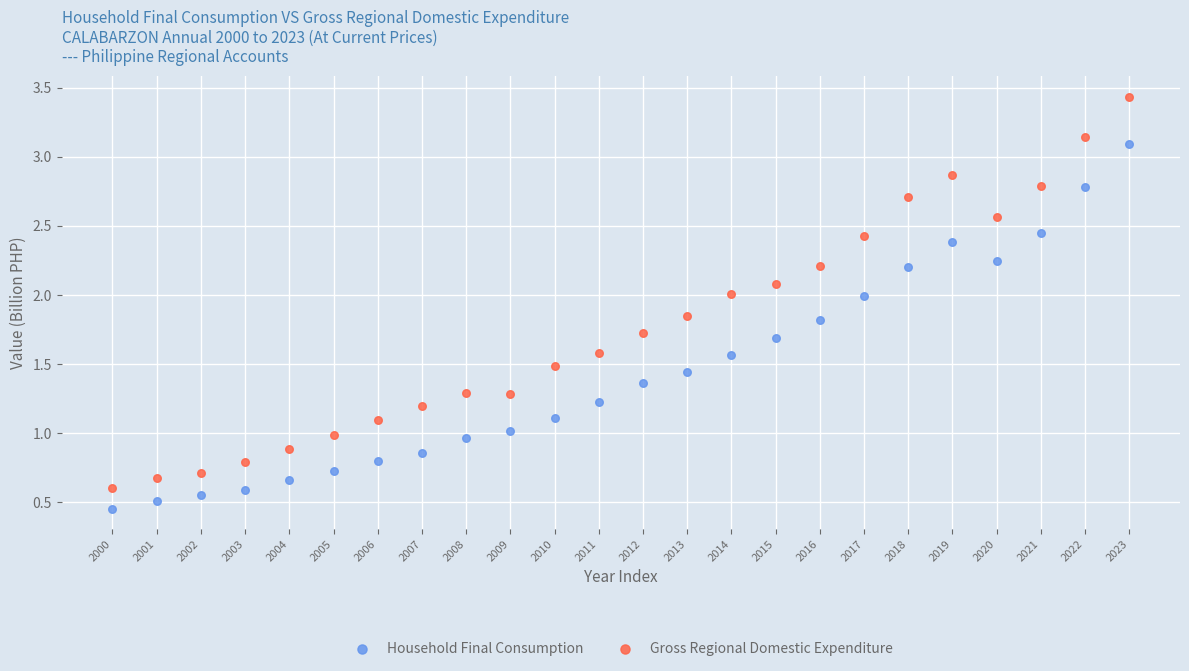

Which series contains the lowest Y value?

Household Final Consumption